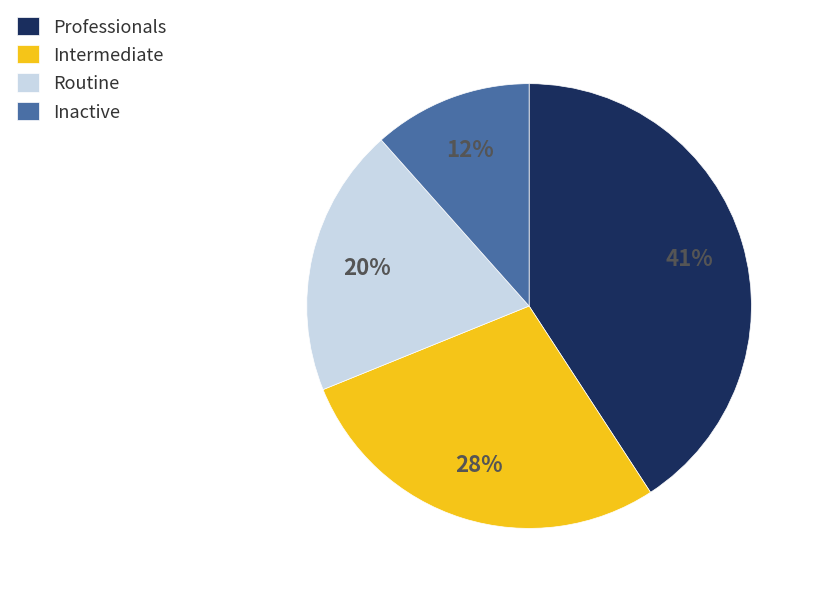

Is the sum of Routine and Inactive greater than half?

No